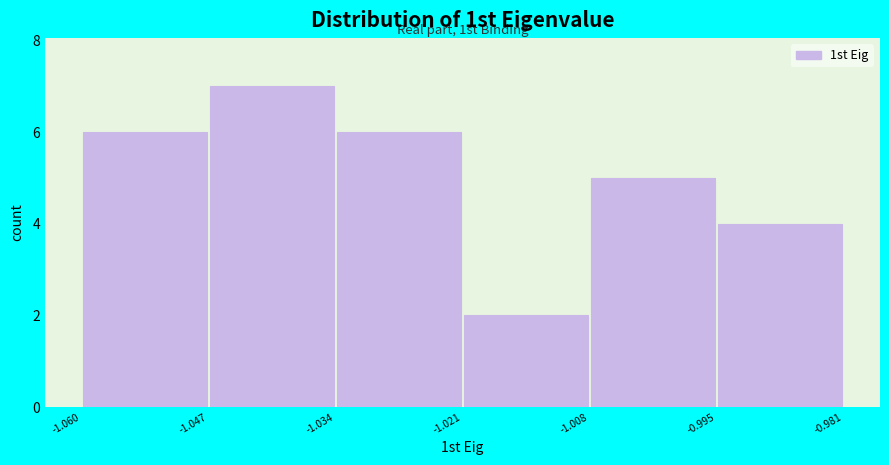

Over which range of the x-axis is the bar tallest?

-1.047 to -1.034